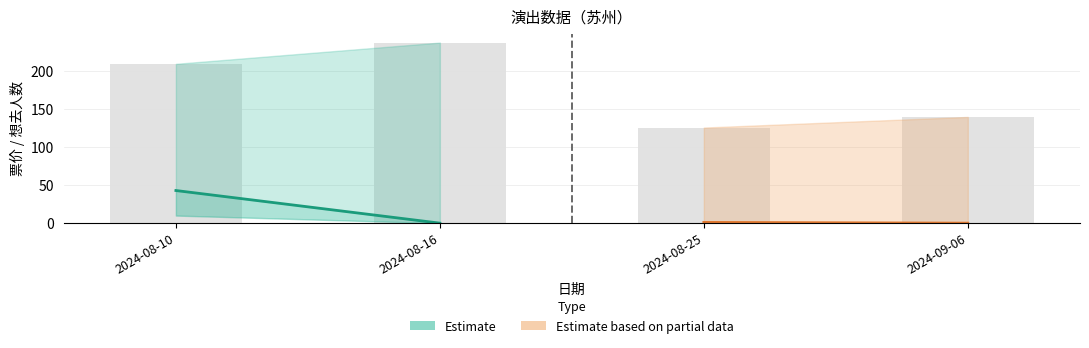

What is the change in value from 2024-08-10 to 2024-09-06?

-70